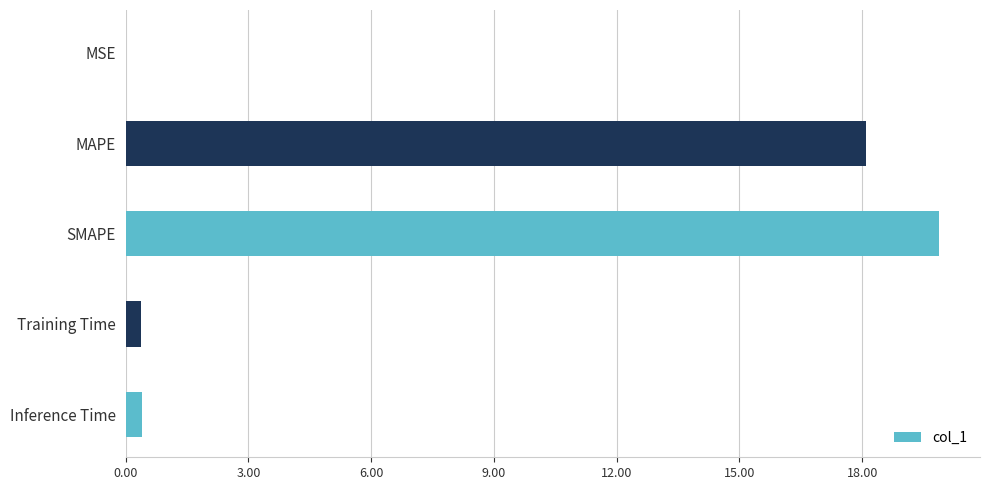

True or false: the data shows 19.9 at SMAPE.

True